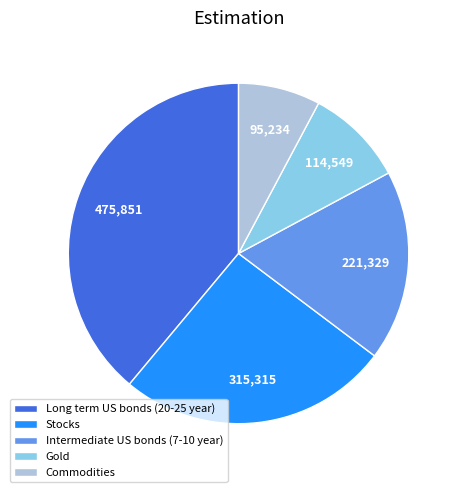

Between Gold and Commodities, which is larger?

Gold